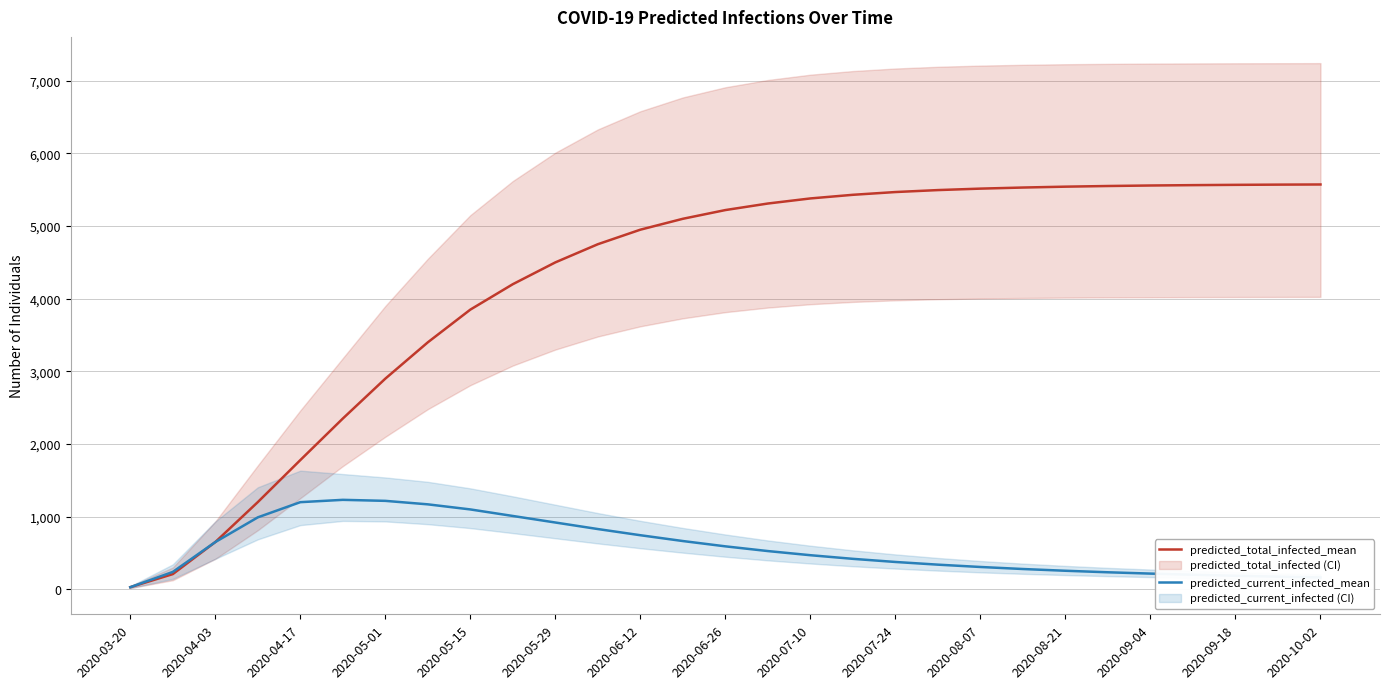

Reading left to right, extract all data points from this chart.

predicted_total_infected_mean: 30	210	651	1201	1779	2351	2900	3400	3850	4200	4500	4750	4950	5100	5220	5310	5380	5430	5468	5495	5515	5530	5542	5551	5558	5563	5567	5570	5572
predicted_current_infected_mean: 30	240	651	991	1200	1232	1218	1170	1100	1010	920	830	745	665	592	527	470	420	377	340	308	280	256	235	217	201	187	175	164